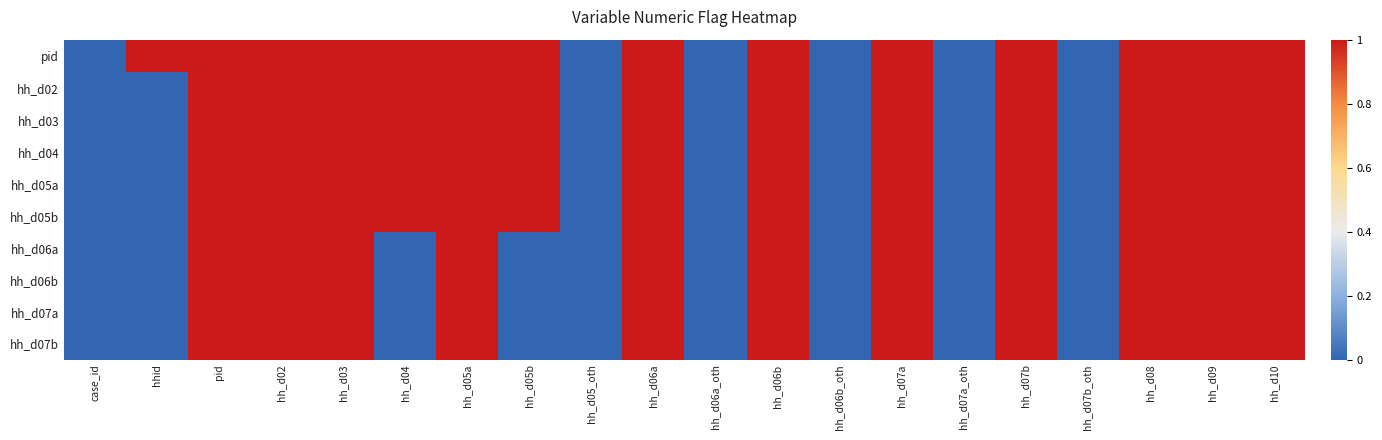

At which category does the chart reach its minimum across all series?

case_id